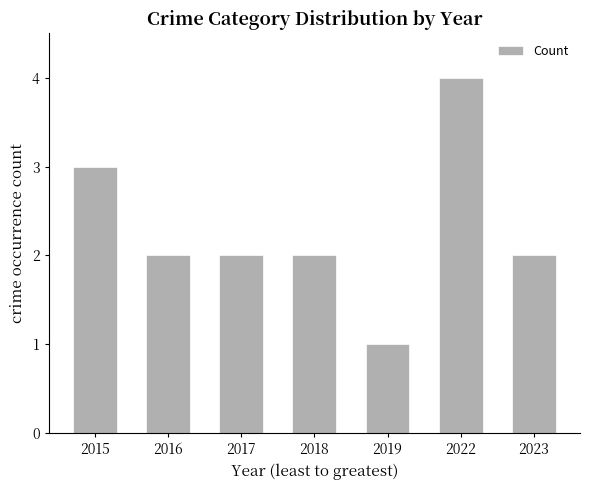

How many values are between 2 and 3?

5